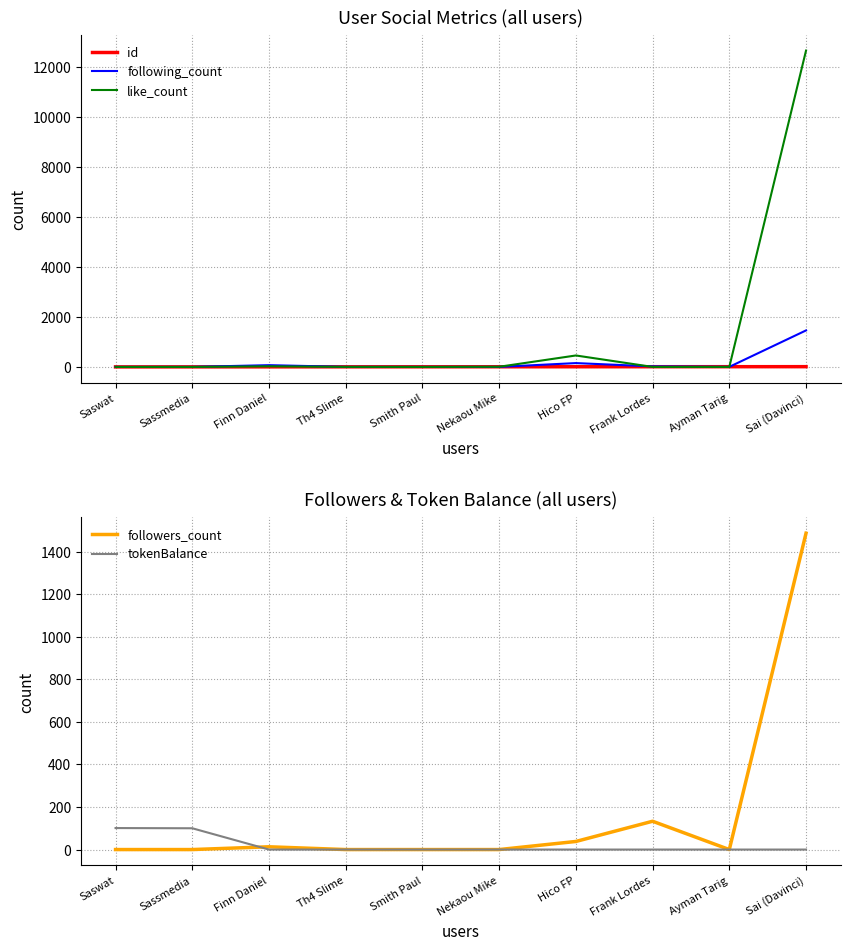

Reading left to right, transcribe all the data shown in this chart.

id: Saswat=1	Sassmedia=2	Finn Daniel=3	Th4 Slime=4	Smith Paul=5	Nekaou Mike=6	Hico FP=7	Frank Lordes=8	Ayman Tarig=9	Sai (Davinci)=10
following_count: Saswat=0	Sassmedia=1	Finn Daniel=70	Th4 Slime=2	Smith Paul=1	Nekaou Mike=1	Hico FP=153	Frank Lordes=21	Ayman Tarig=2	Sai (Davinci)=1461
like_count: Saswat=0	Sassmedia=0	Finn Daniel=25	Th4 Slime=2	Smith Paul=0	Nekaou Mike=6	Hico FP=458	Frank Lordes=0	Ayman Tarig=0	Sai (Davinci)=12663
followers_count: Saswat=0	Sassmedia=0	Finn Daniel=13	Th4 Slime=0	Smith Paul=0	Nekaou Mike=0	Hico FP=38	Frank Lordes=133	Ayman Tarig=0	Sai (Davinci)=1486
tokenBalance: Saswat=101	Sassmedia=100	Finn Daniel=0	Th4 Slime=0	Smith Paul=0	Nekaou Mike=0	Hico FP=0	Frank Lordes=0	Ayman Tarig=0	Sai (Davinci)=0